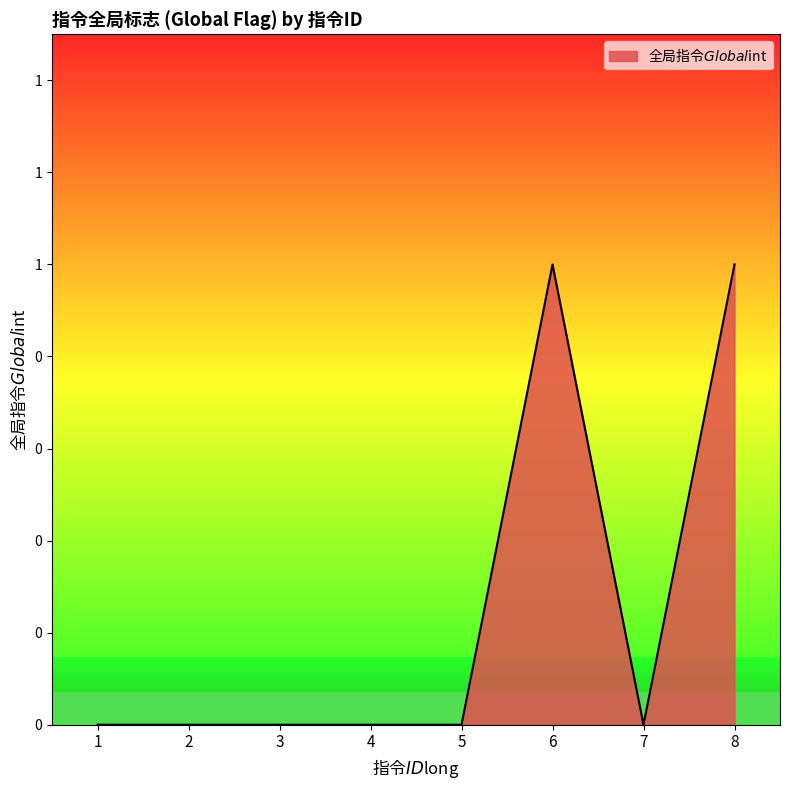

Does the chart display data point markers on the line(s)?

No